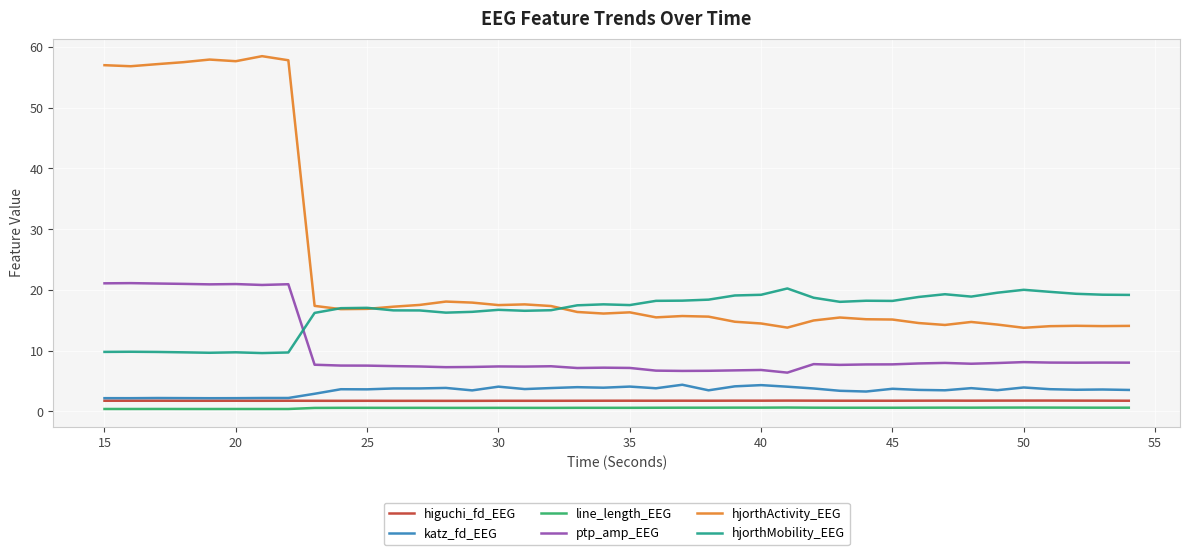

What is the minimum value for ptp_amp_EEG?

6.4